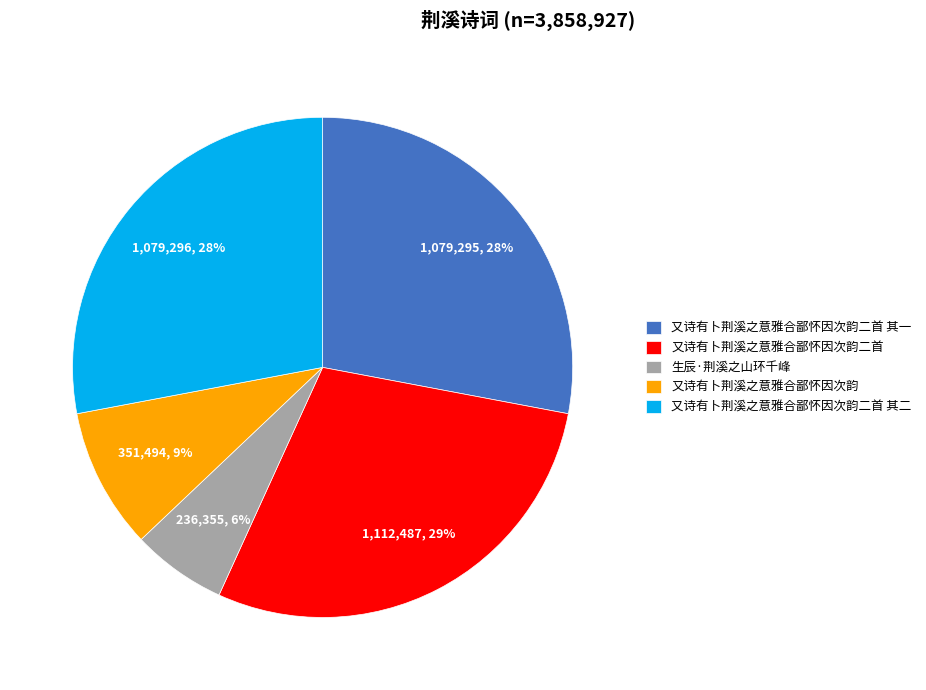

To the nearest percent, what is the difference between the largest and smallest slice percentages?

23%